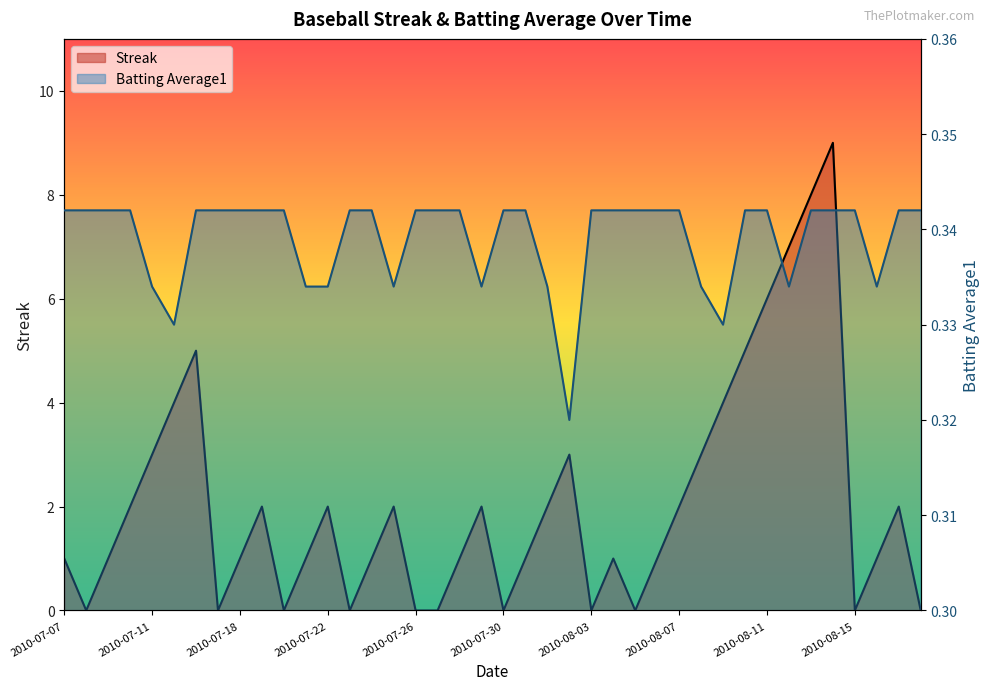

Which series ends up on top after the final intersection of Streak and Batting Average1?

Batting Average1